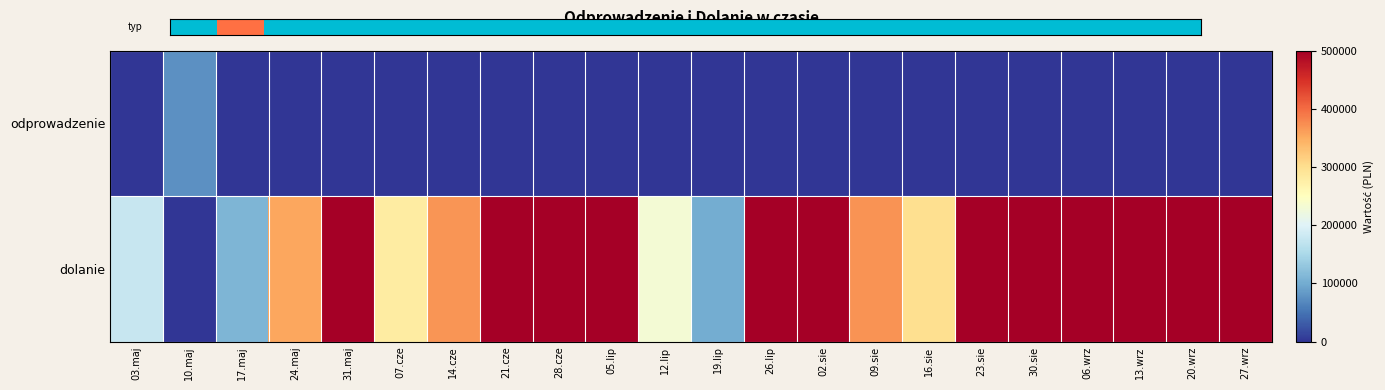

At which category is the sum across all series the highest?

31.maj